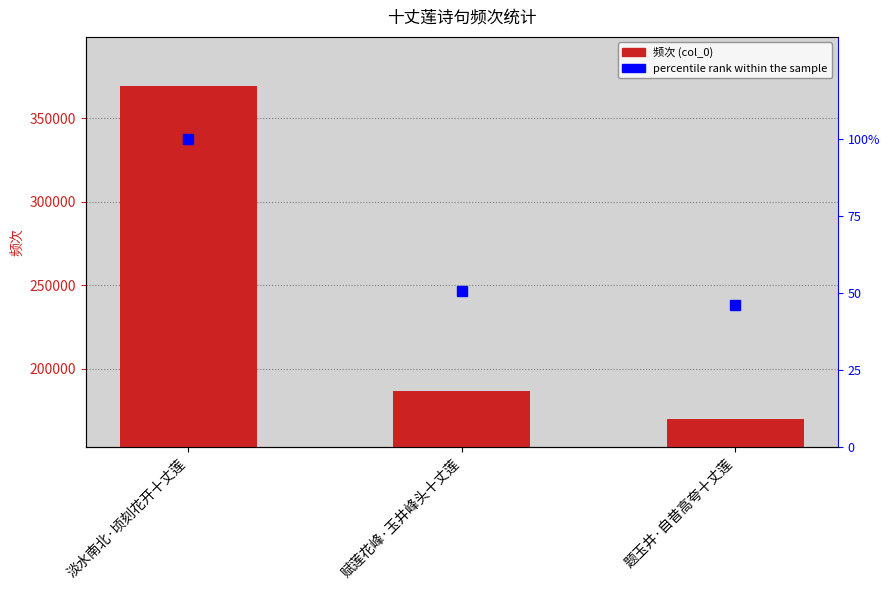

Which series changed the most between 淡水南北·顷刻花开十丈莲 and 题玉井·自昔高夸十丈莲?

col_0